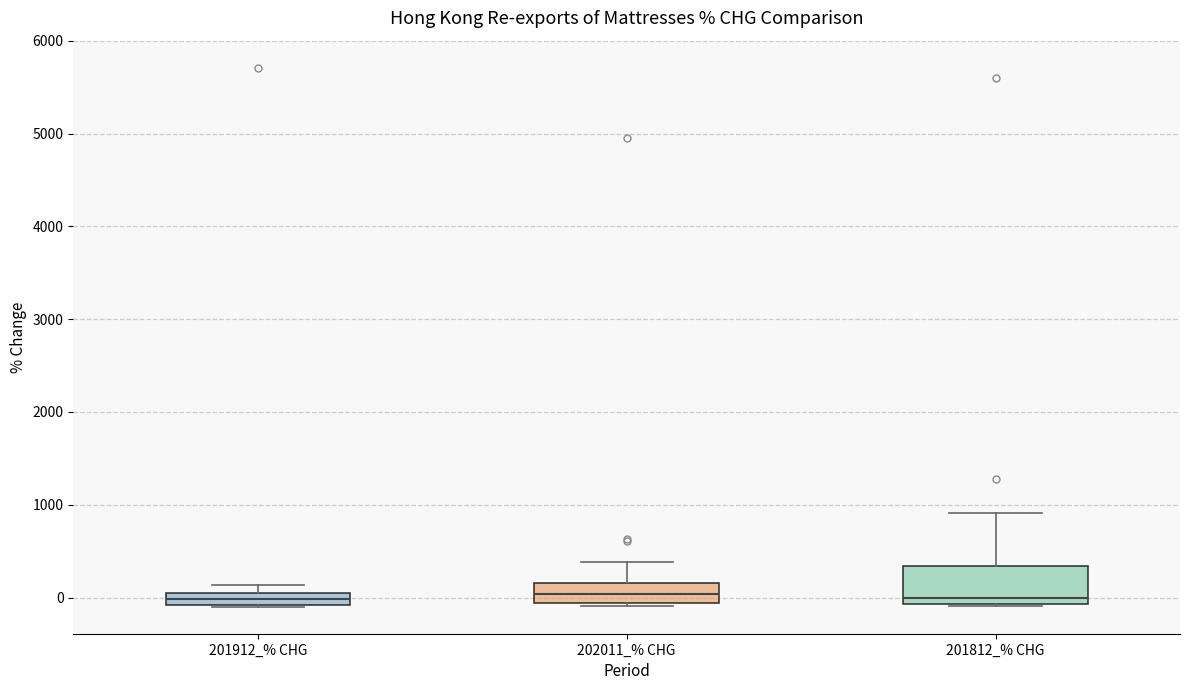

Comparing the boxes themselves (not the whiskers), which one is the tallest?

201812_% CHG